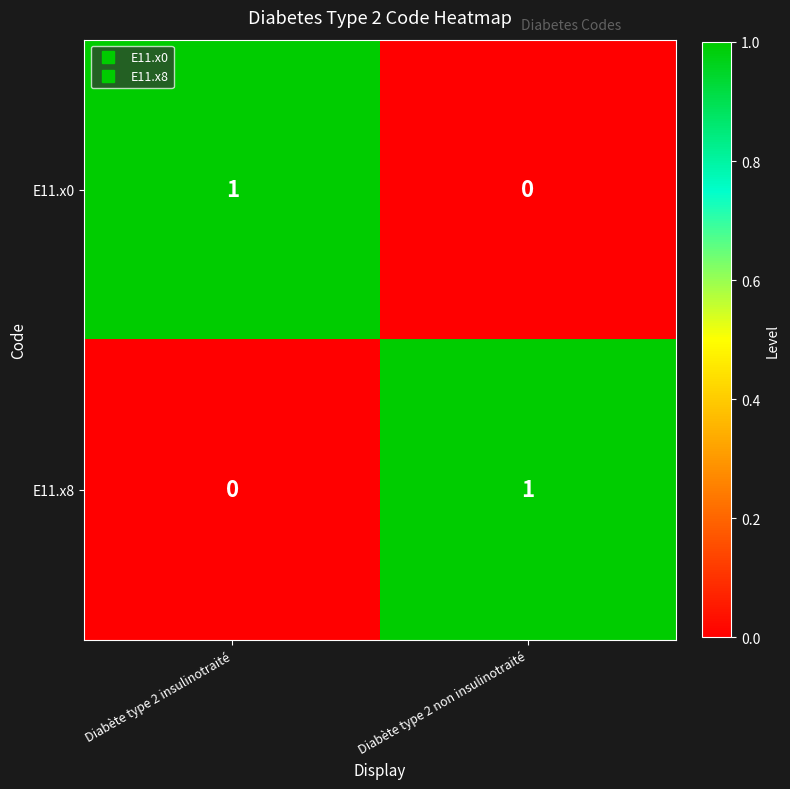

How many distinct data groups are displayed?

2